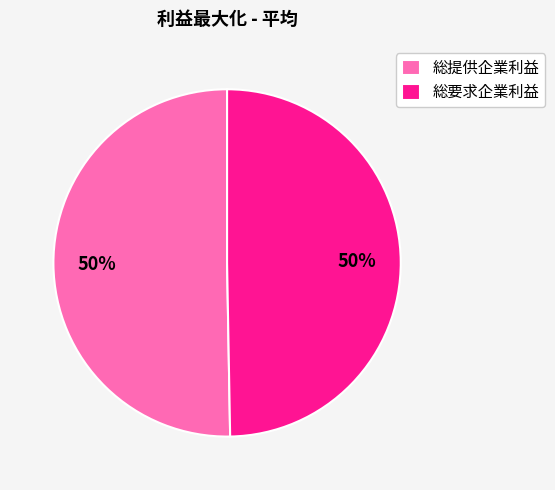

To the nearest percent, what is the combined percentage of 総提供企業利益 and 総要求企業利益?

100%